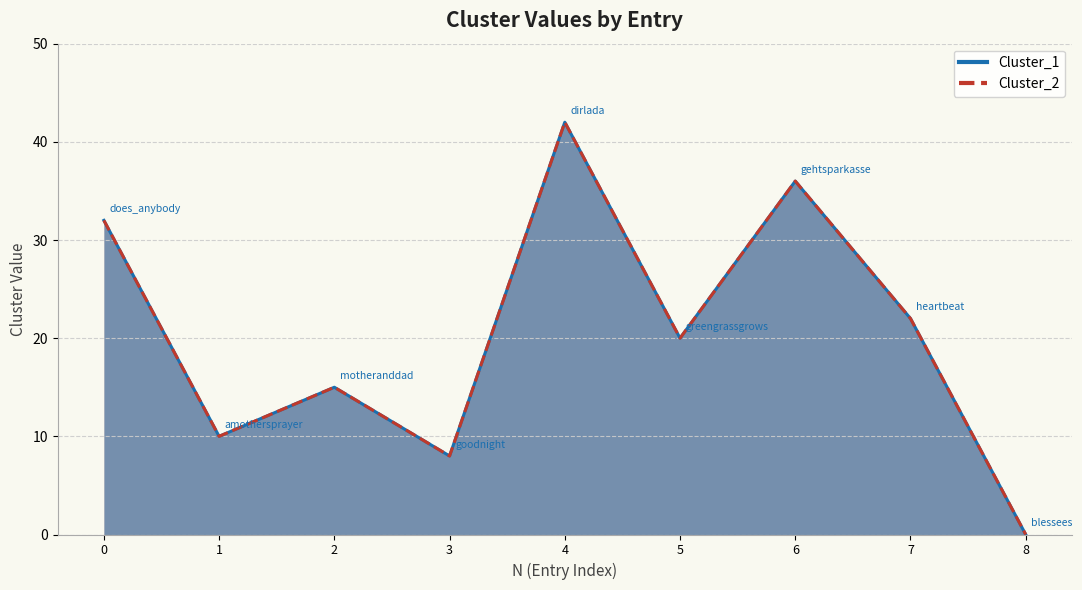

What is the sum of all Cluster_2 values?

185